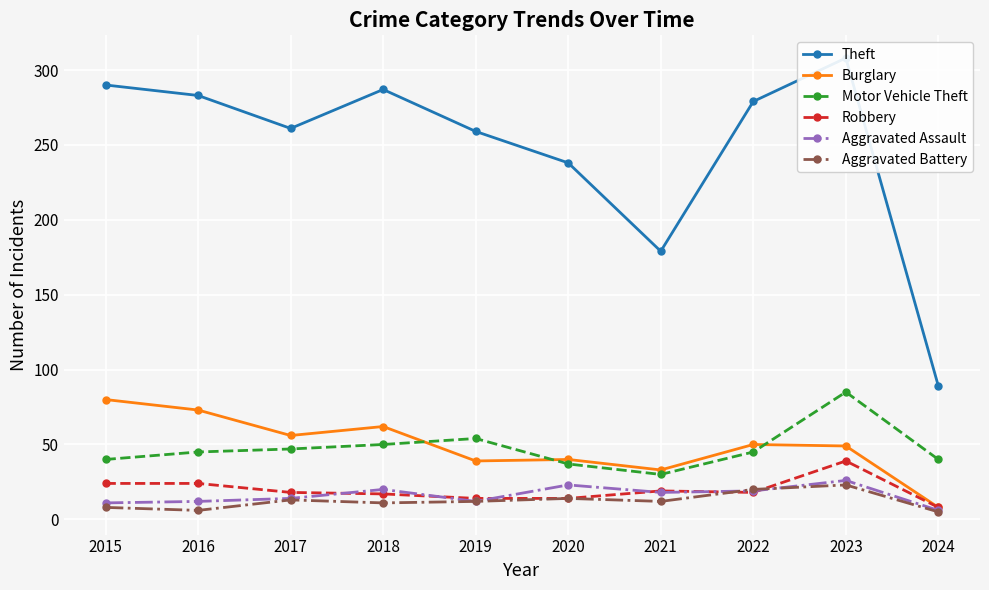

What is the total value across all series at 2015?

453